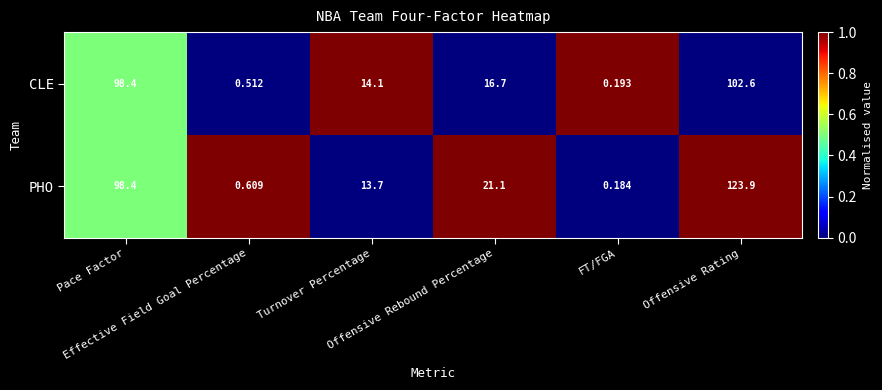

Which label corresponds to the smallest value in the chart?

FT/FGA